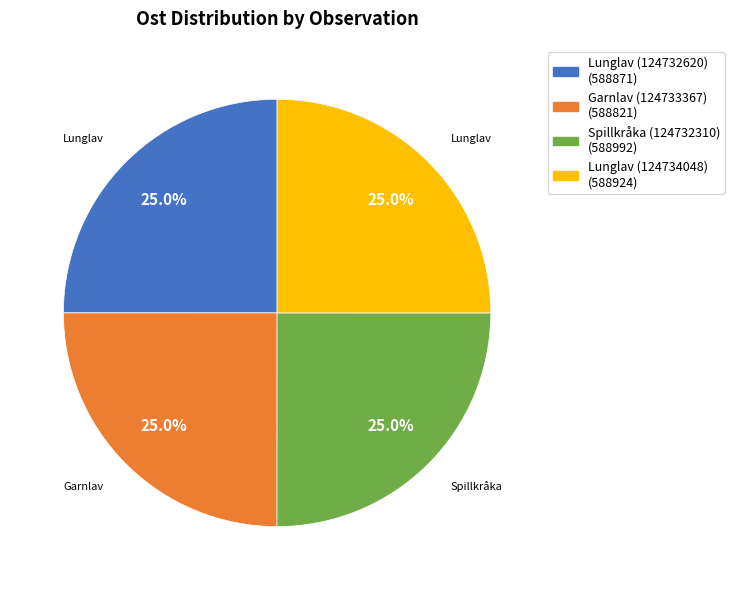

Approximately how many times larger is the value at Spillkråka (124732310) compared to Lunglav (124732620)?

1.0